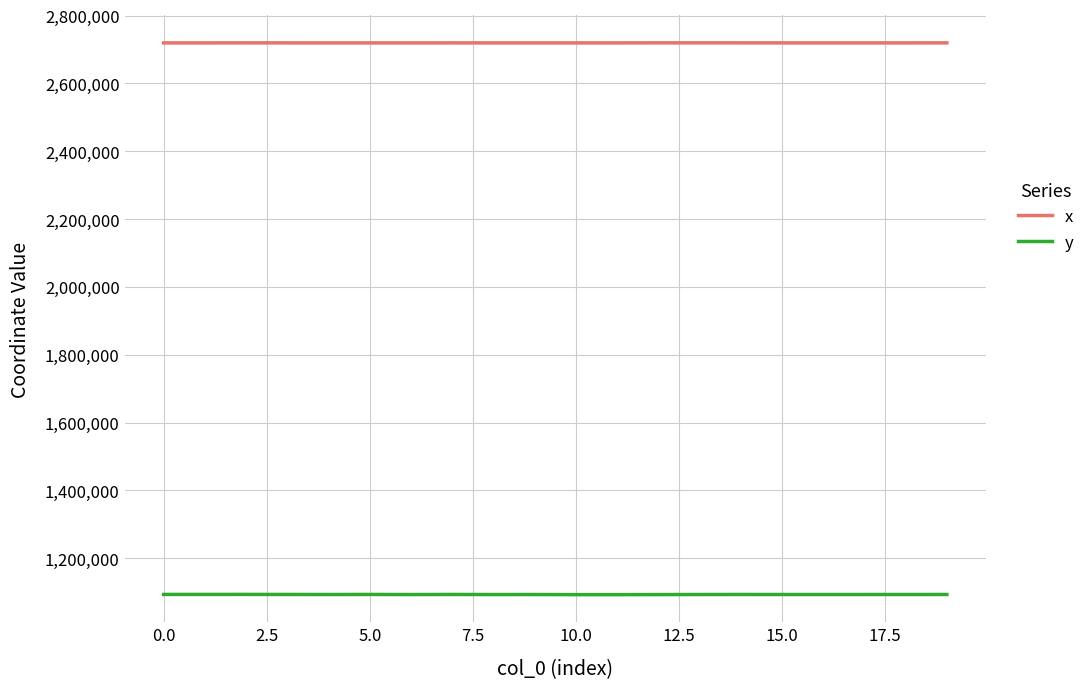

What is the maximum value shown in the chart?

2719489.5